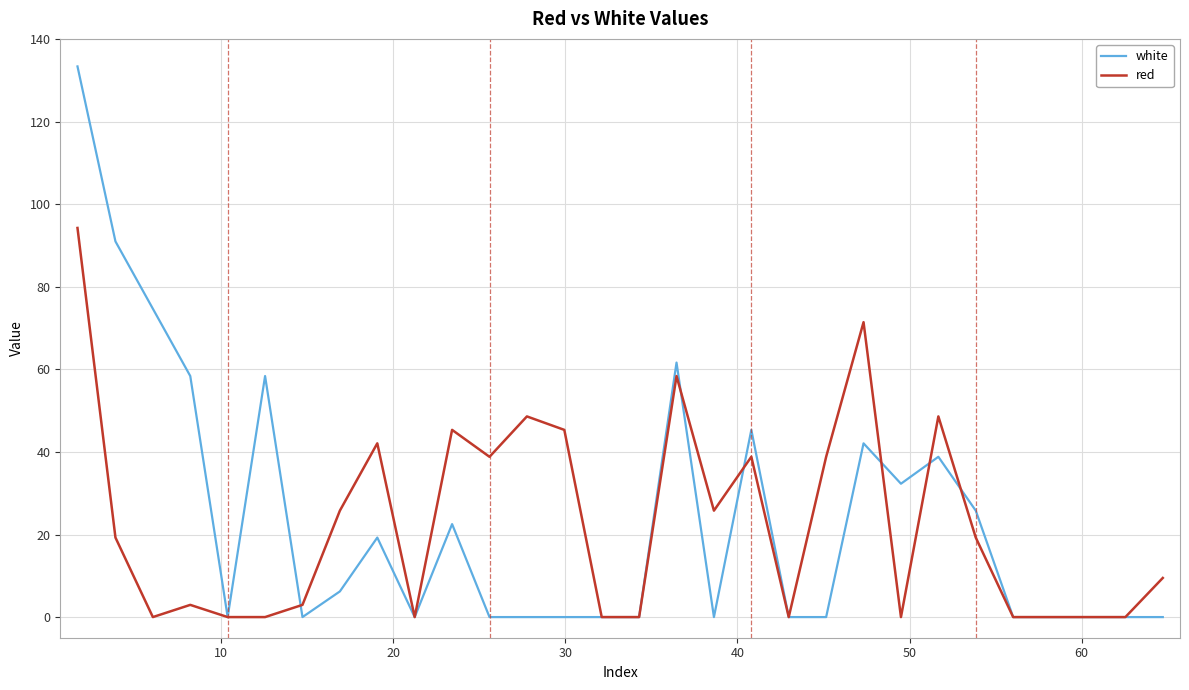

Which series has the largest range (max minus min)?

white